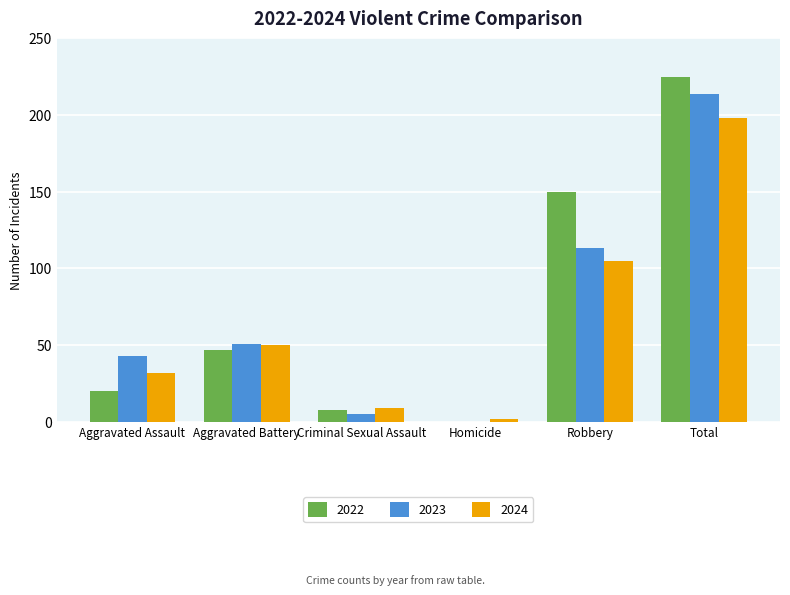

What is the total value across all series at Criminal Sexual Assault?

22